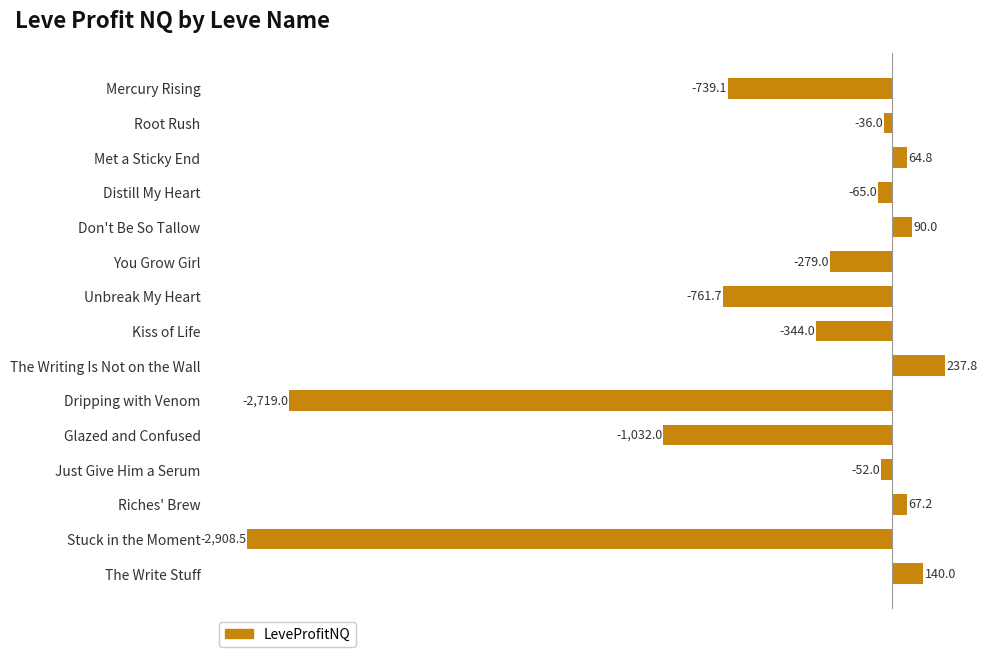

The value at Distill My Heart is -65.0. True or false?

True